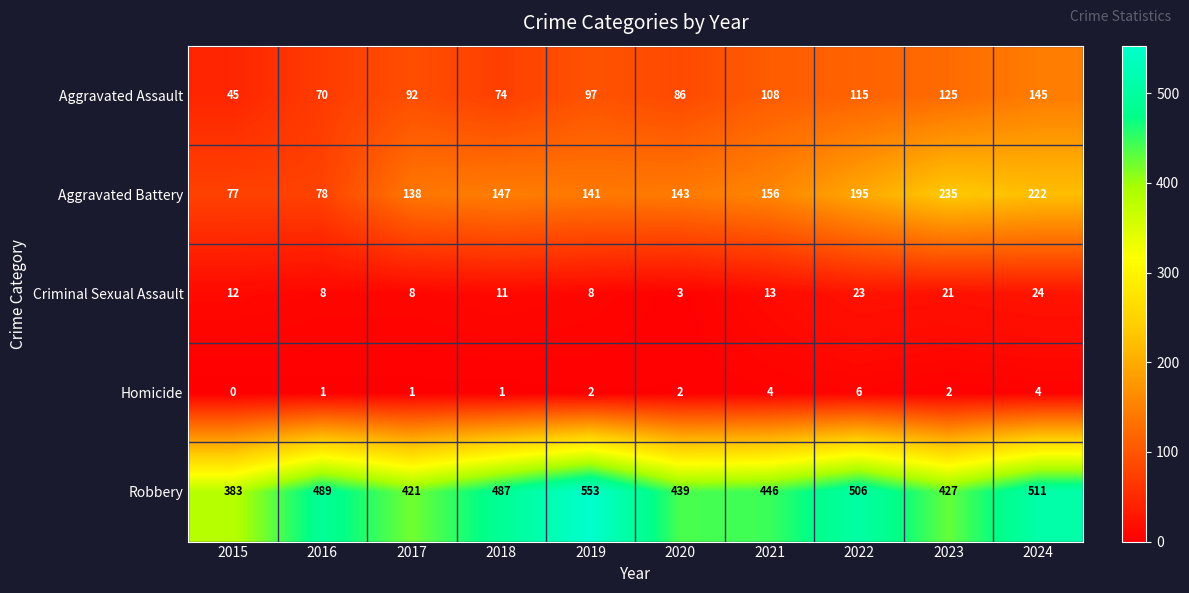

The value of Robbery at 2023 is 427. True or false?

True